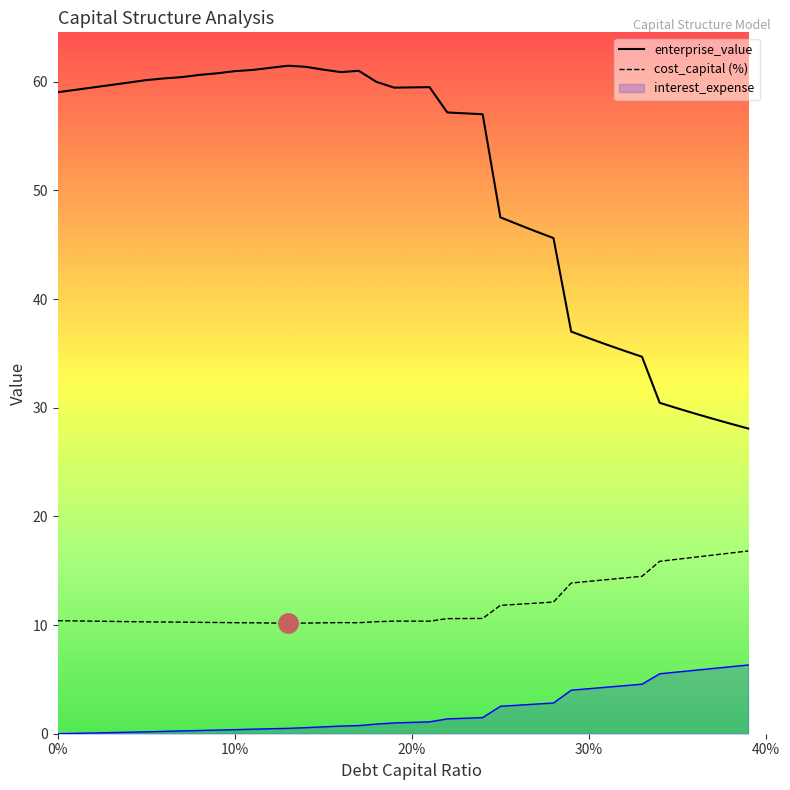

Rank the series by their average value, from lowest to highest.

interest_expense, cost_capital (%), enterprise_value